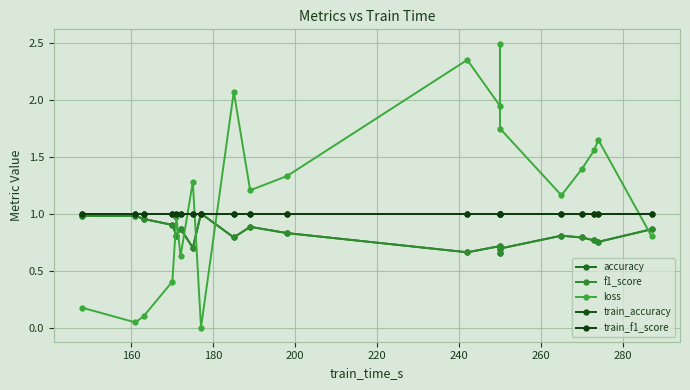

Is the value of f1_score at 280 greater than the value of loss at 10?

No